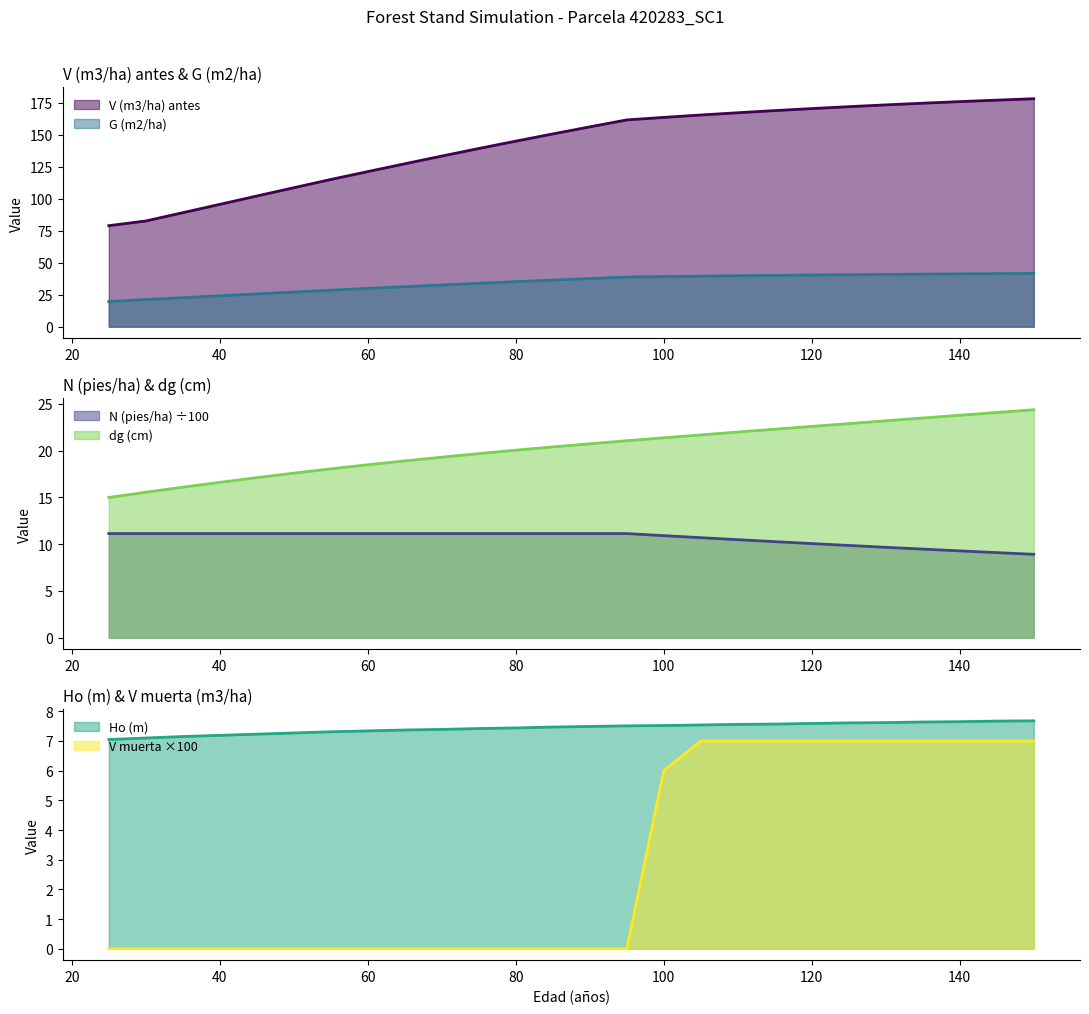

What is the value of the G (m2/ha) point at the 4th from the left?

24.2